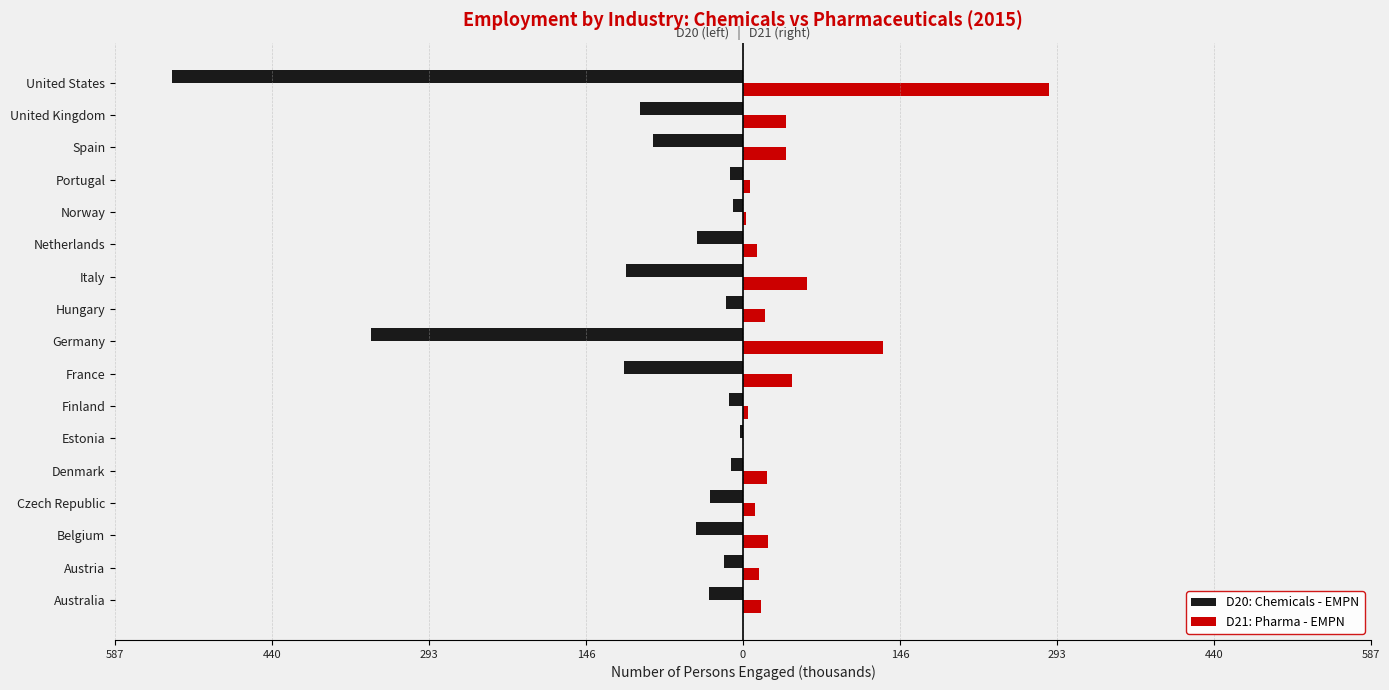

What are all the series names shown in the legend?

D20: Chemicals - EMPN, D21: Pharma - EMPN